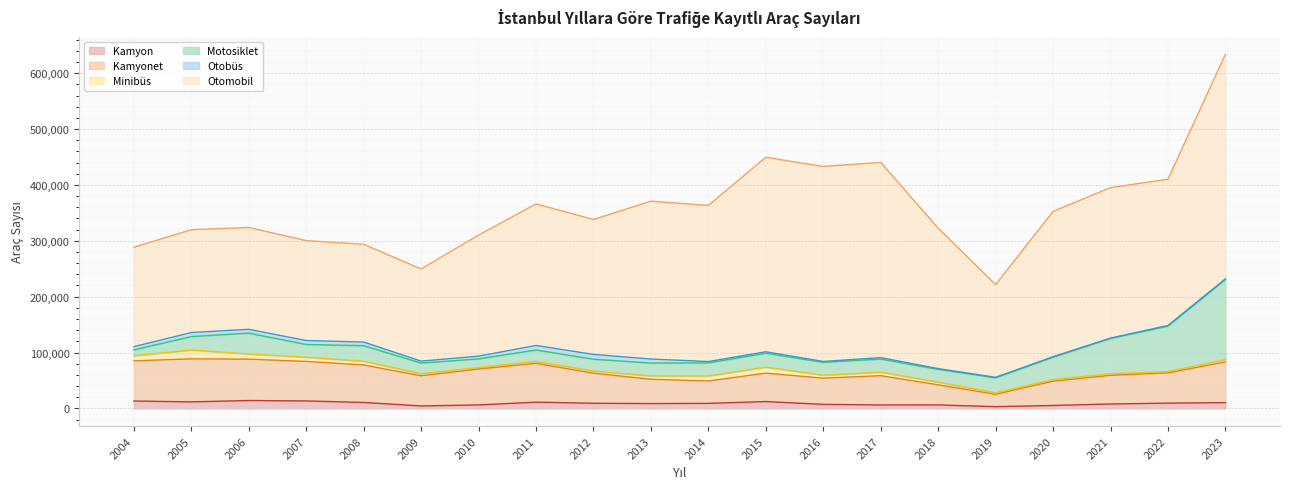

Which series has the largest range (max minus min)?

Otomobil